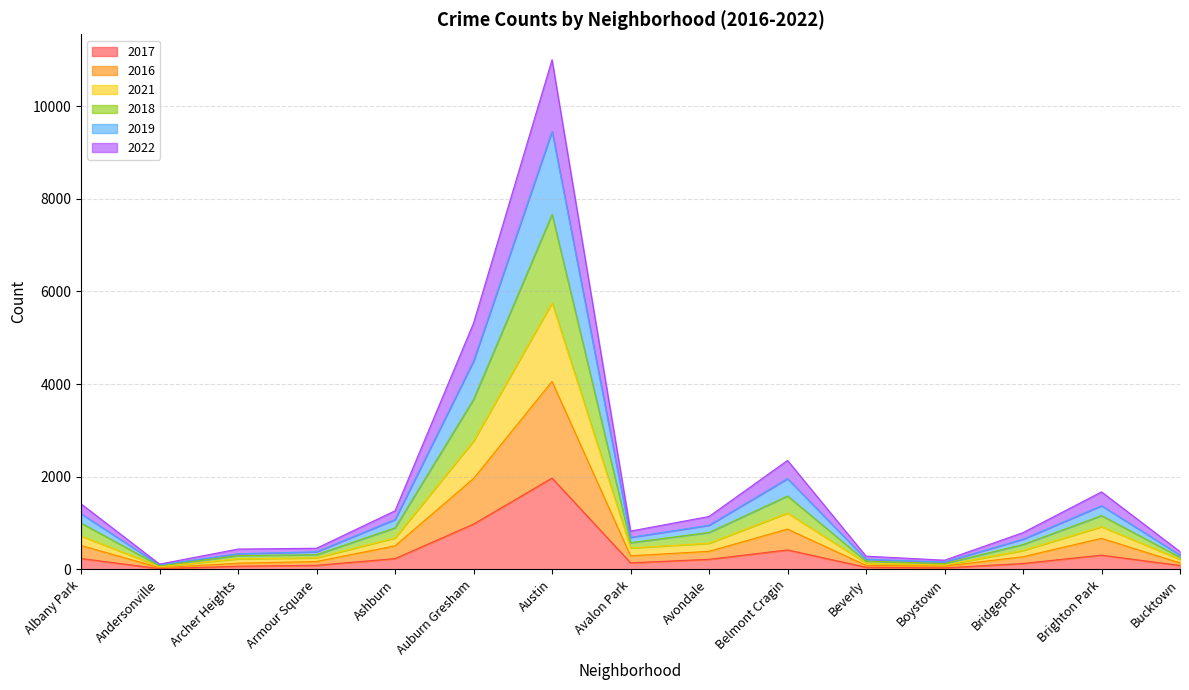

What is the label of the 8th point from the left?

Avalon Park